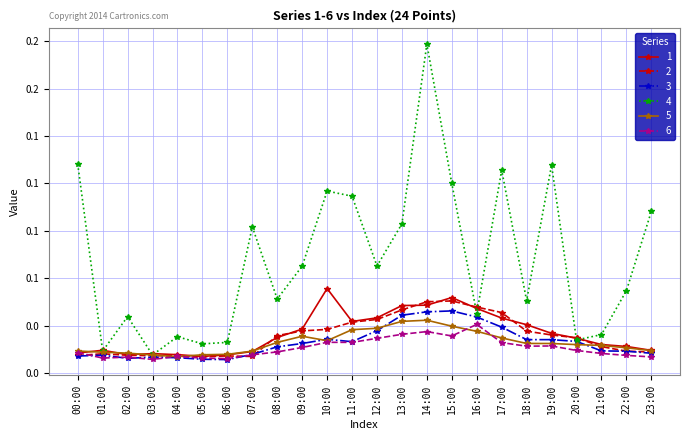

At which category does 2 reach its first local valley?

05:00